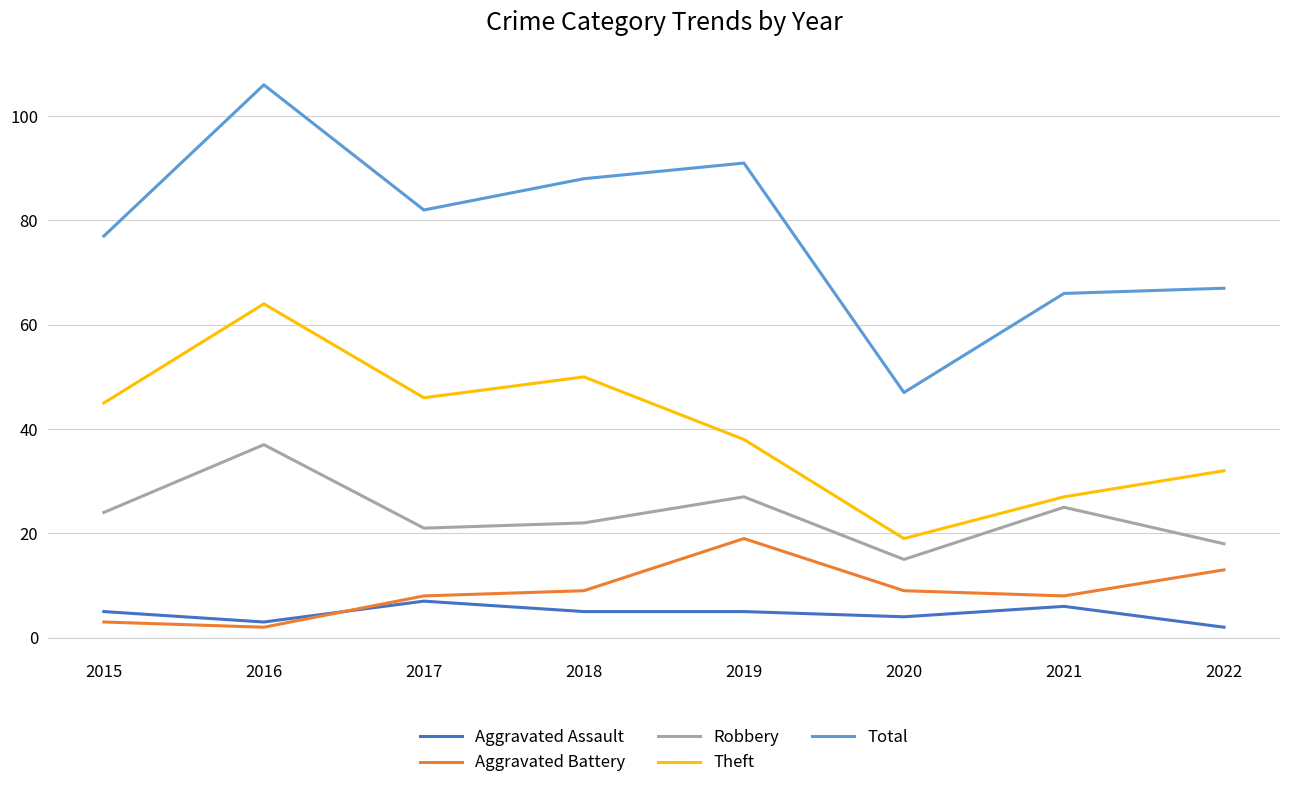

The Robbery series shows 22 at 2018. True or false?

True